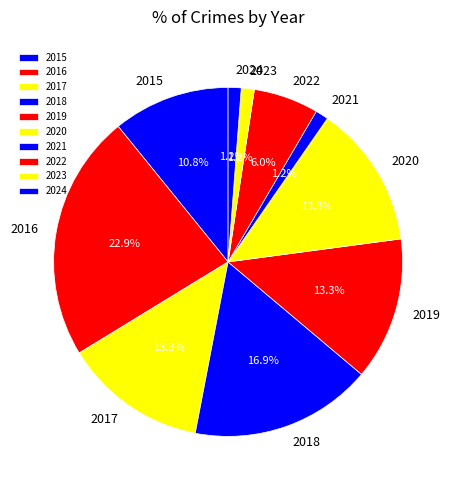

Which slice is the largest?

2016